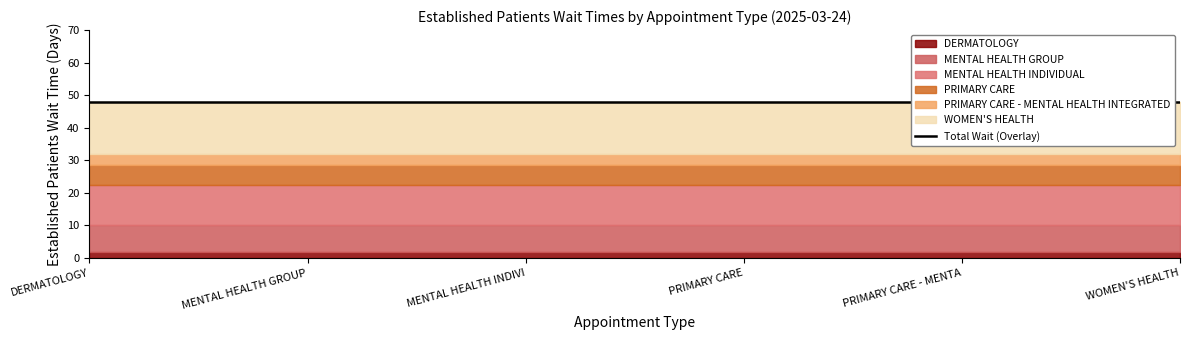

What position from the right is PRIMARY CARE?

3